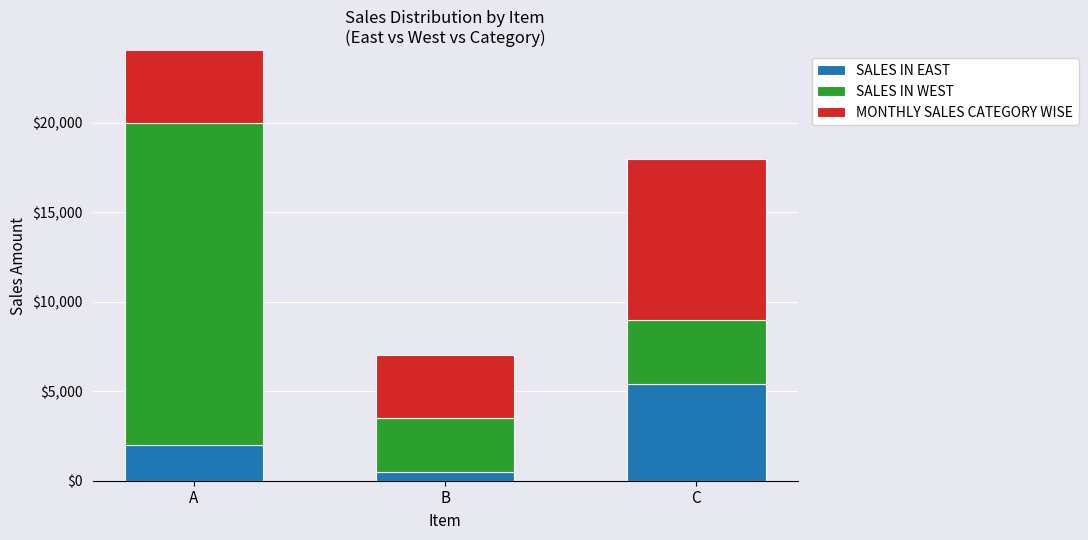

What are all the series names shown in the legend?

SALES IN EAST, SALES IN WEST, MONTHLY SALES CATEGORY WISE